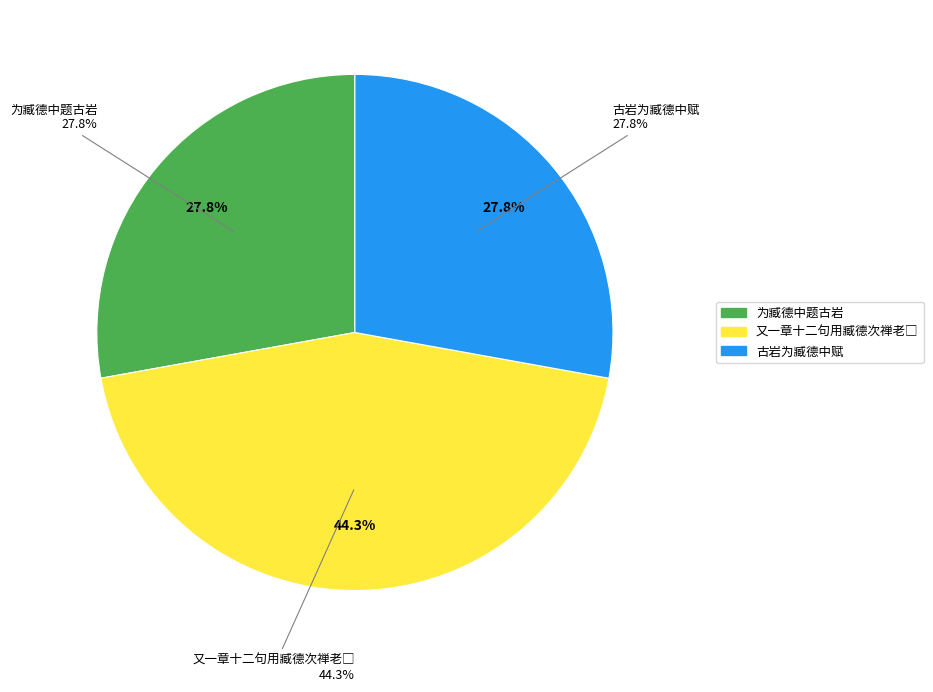

How much of the chart is everything except 为臧德中题古岩?

72.2%